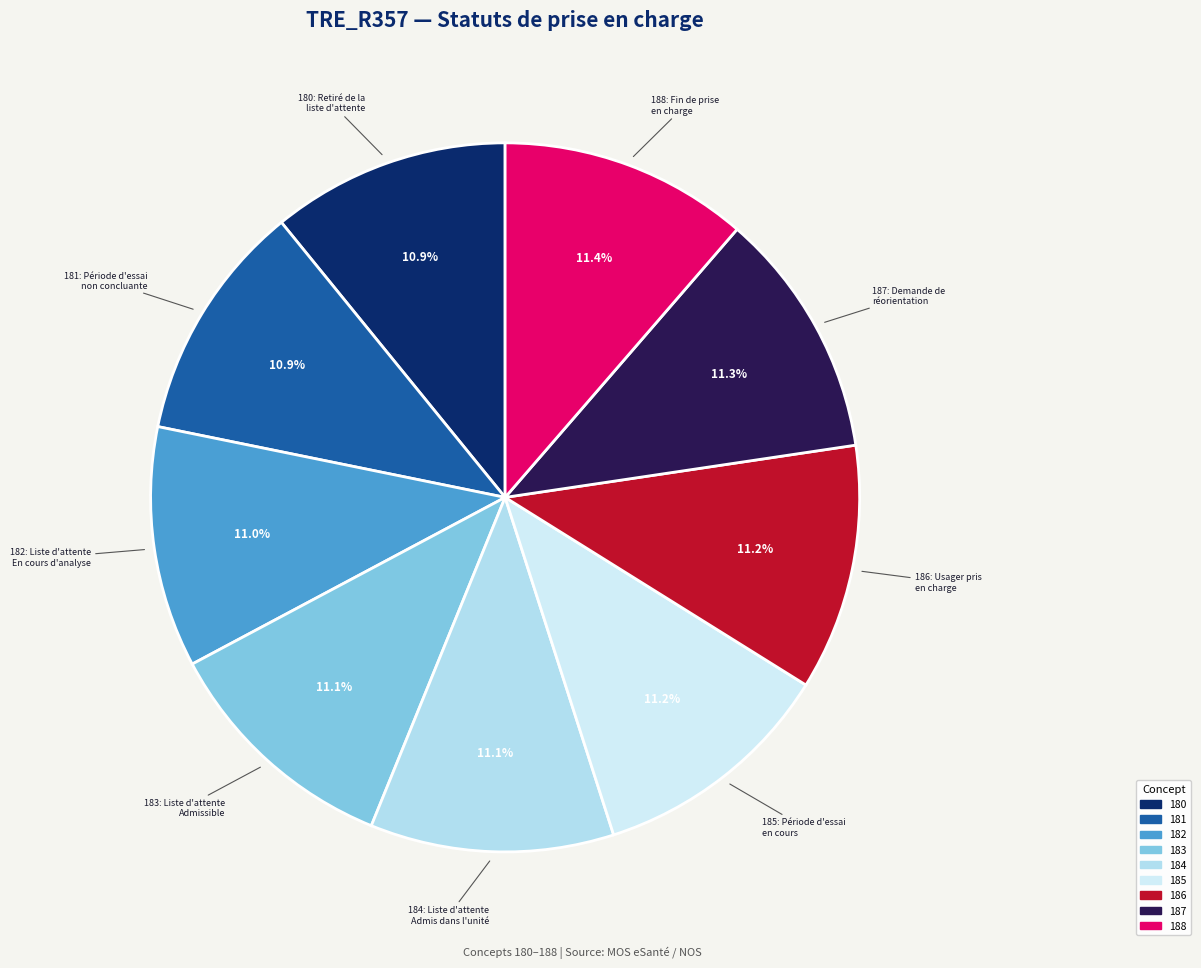

How many segments does this pie chart have?

9